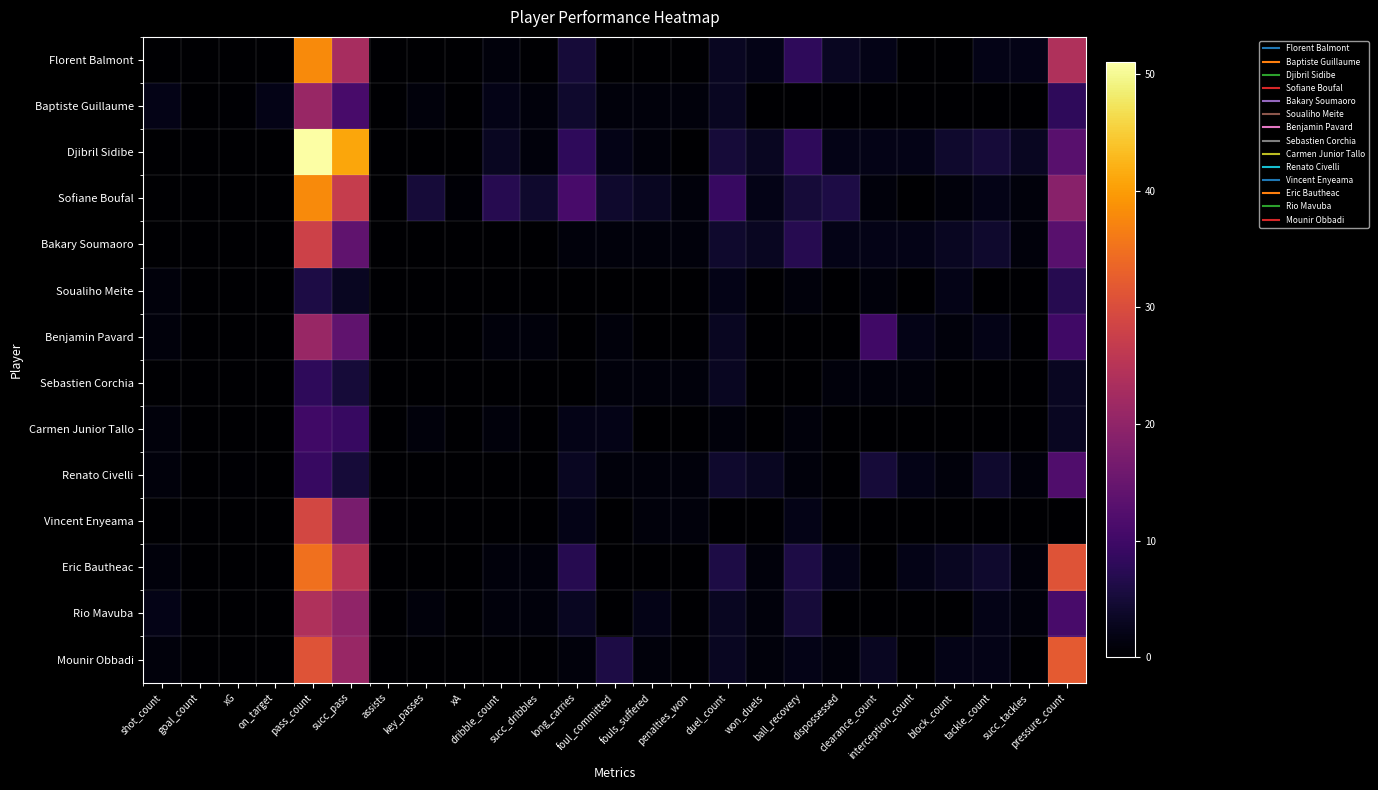

Which has a higher value, long_carries or ball_recovery?

ball_recovery